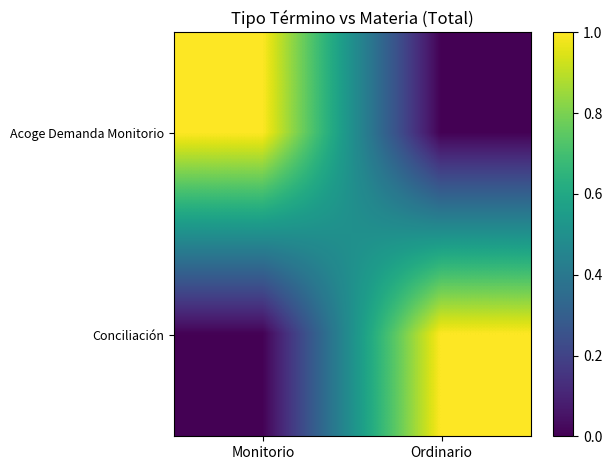

Which label corresponds to the smallest value in the chart?

Ordinario